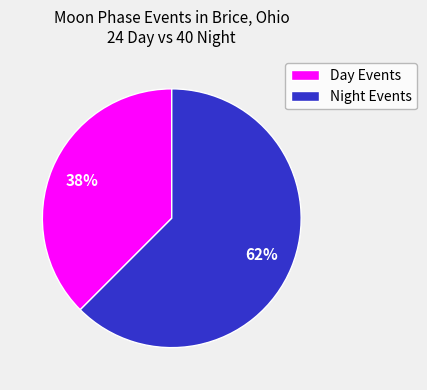

How many segments does this pie chart have?

2